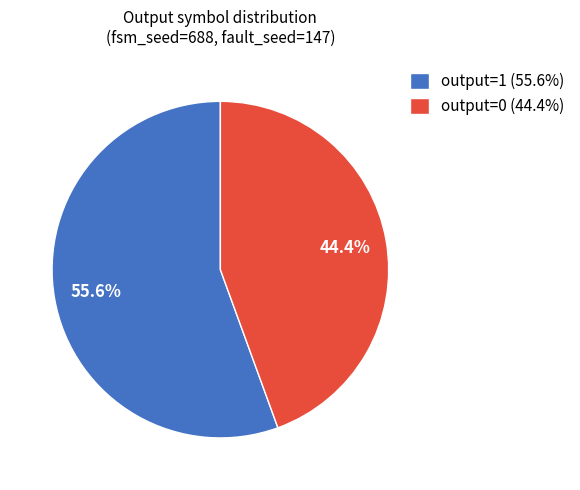

To the nearest percent, what is the difference between the largest and smallest slice percentages?

11%